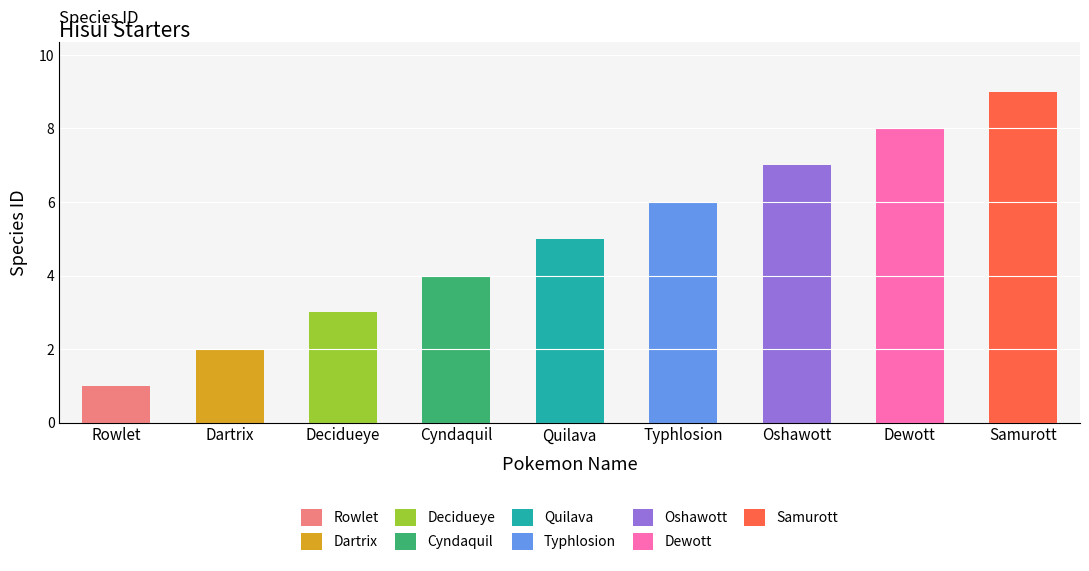

At which category does the chart reach its minimum across all series?

Rowlet